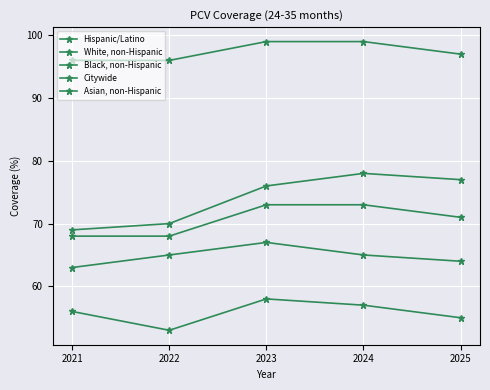

Which category has the lowest value across all series?

2022